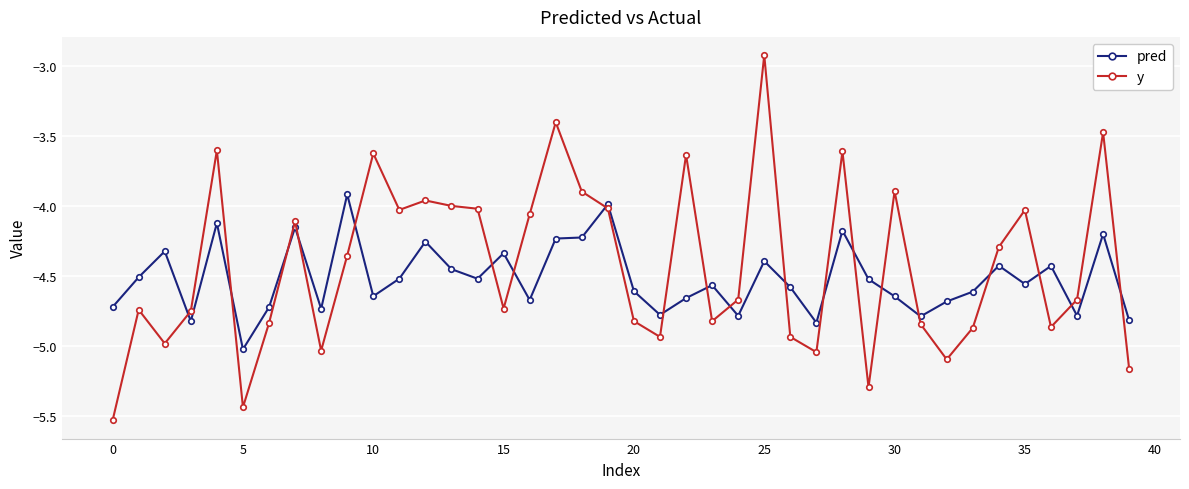

How many lines are shown in the chart?

2